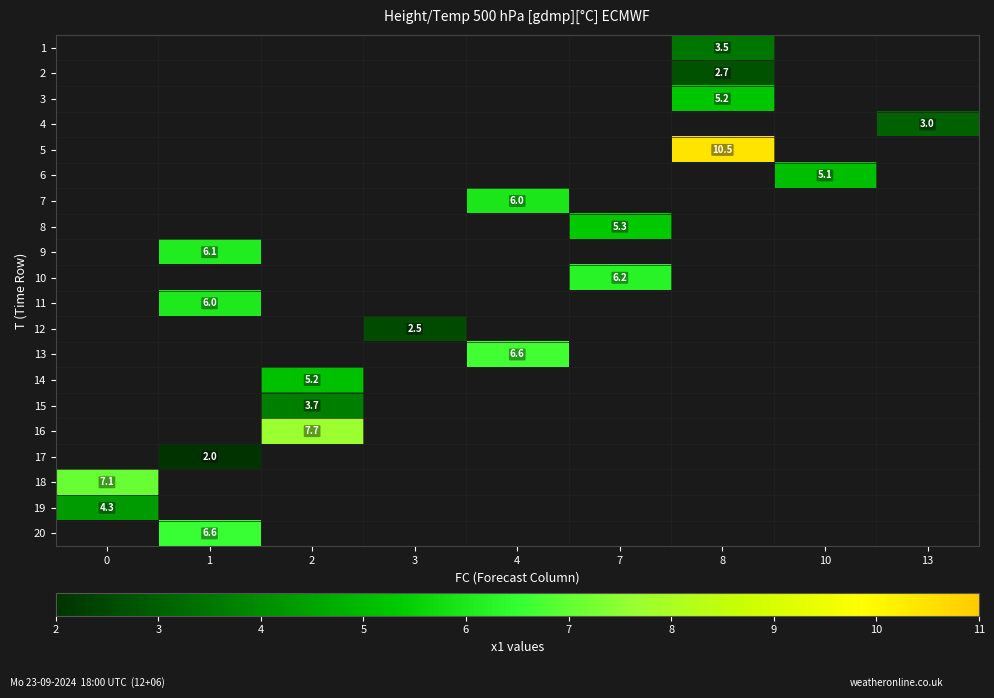

Is the value of 11 at 7 greater than the value of 3 at 3?

No